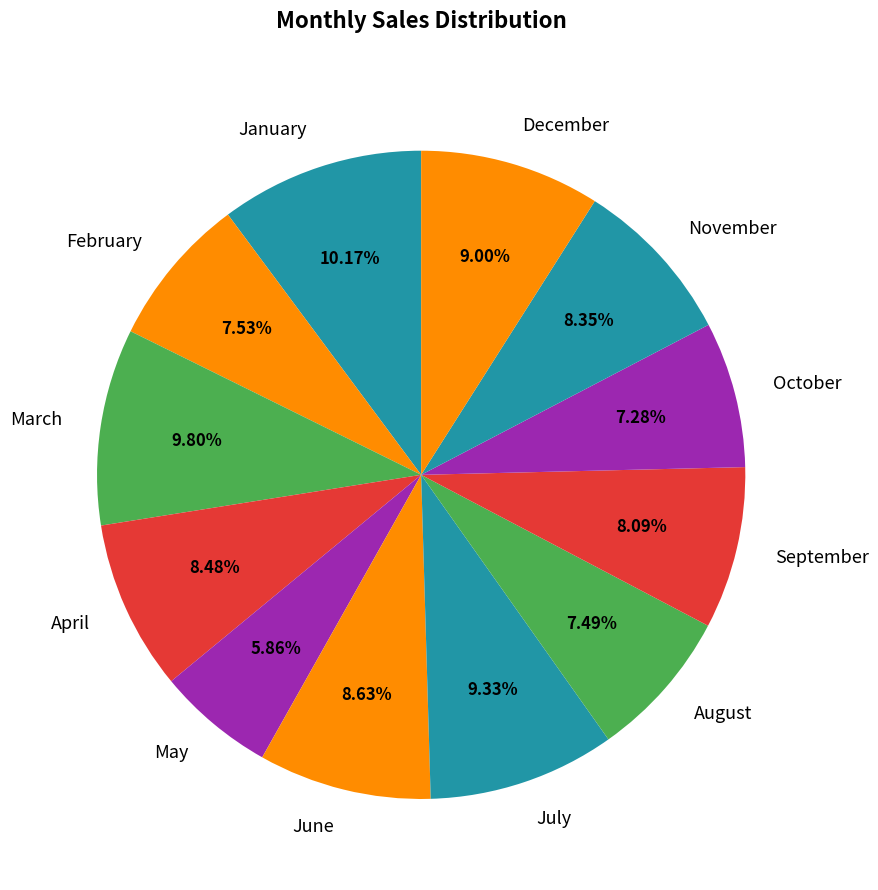

Between November and December, which is larger?

December